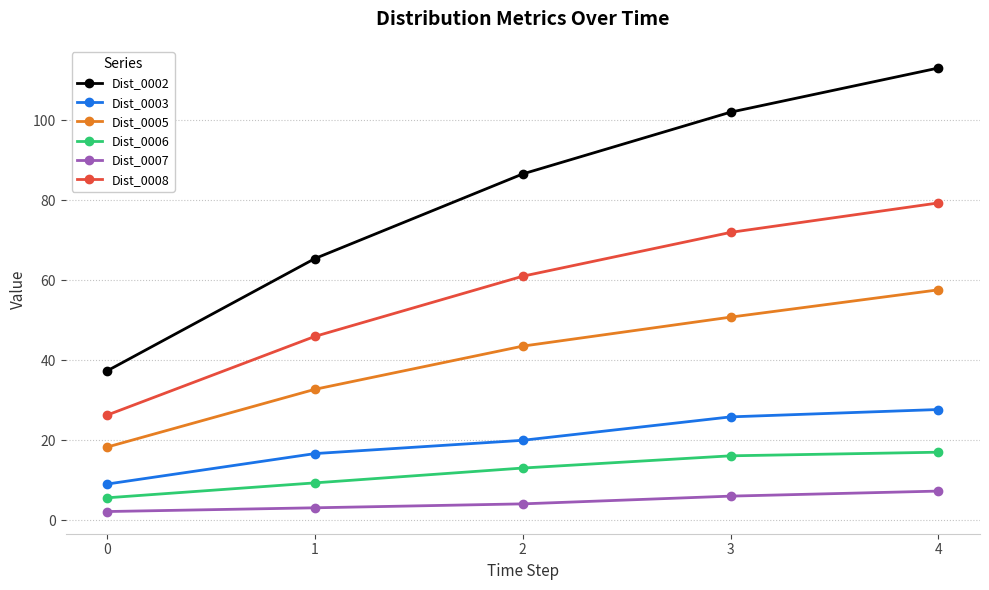

What is the spread (max minus min) of values at 1?

62.3